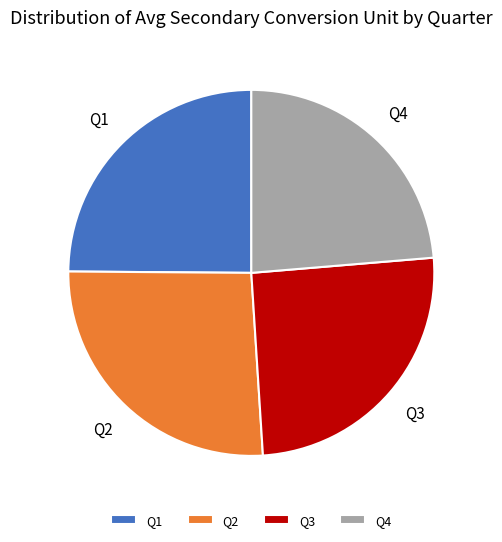

Does any single category account for the majority?

No